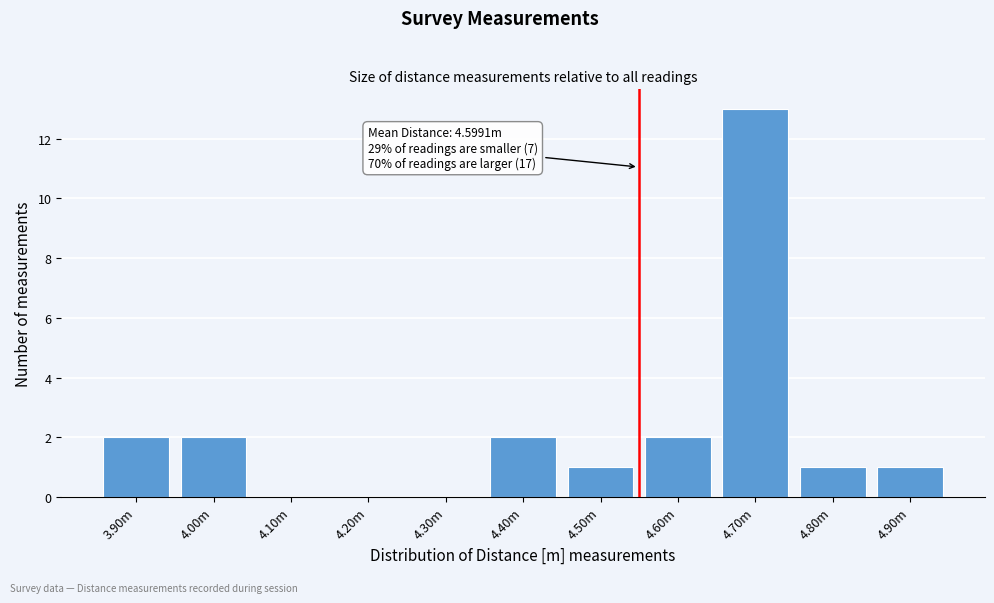

Reading right to left, list all the values displayed in this chart.

4.90m=1	4.80m=1	4.70m=13	4.60m=2	4.50m=1	4.40m=2	4.30m=0	4.20m=0	4.10m=0	4.00m=2	3.90m=2